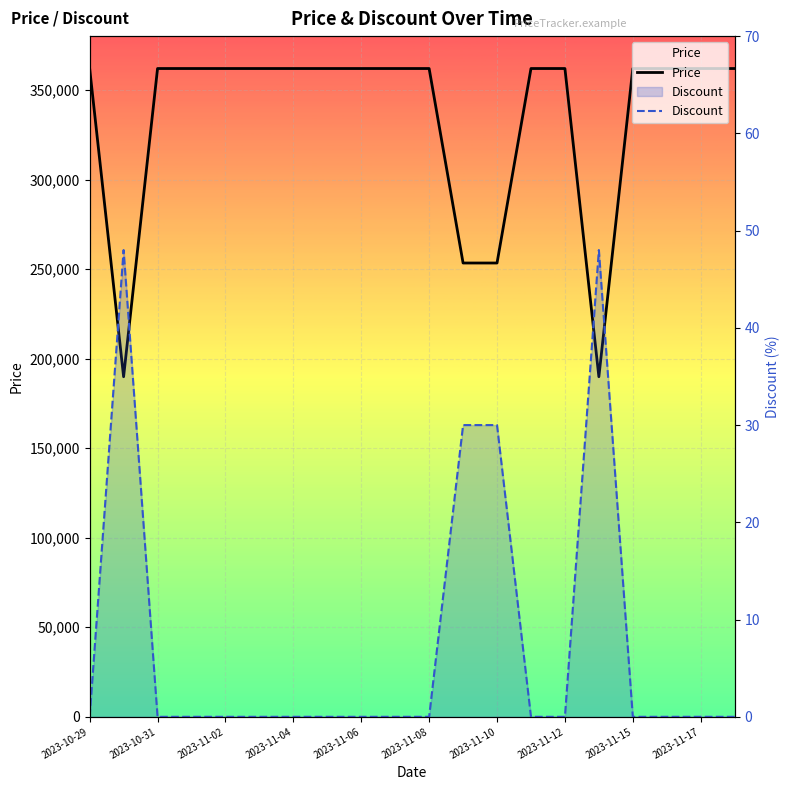

How many lines are shown in the chart?

2